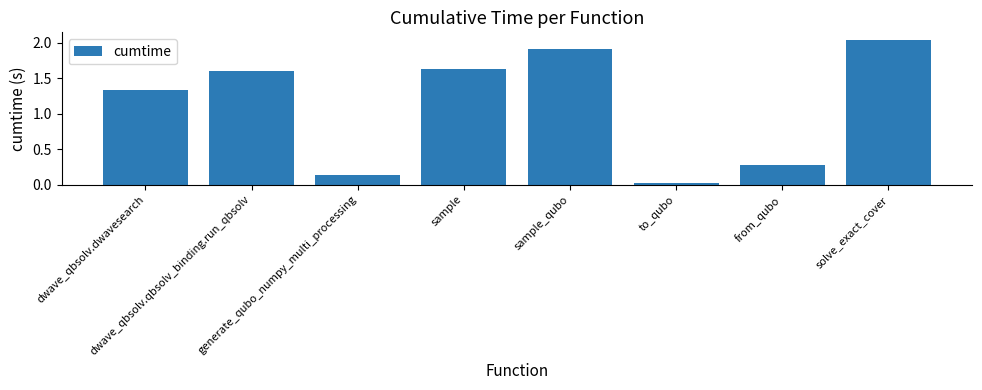

What is the sum of all values?

9.0